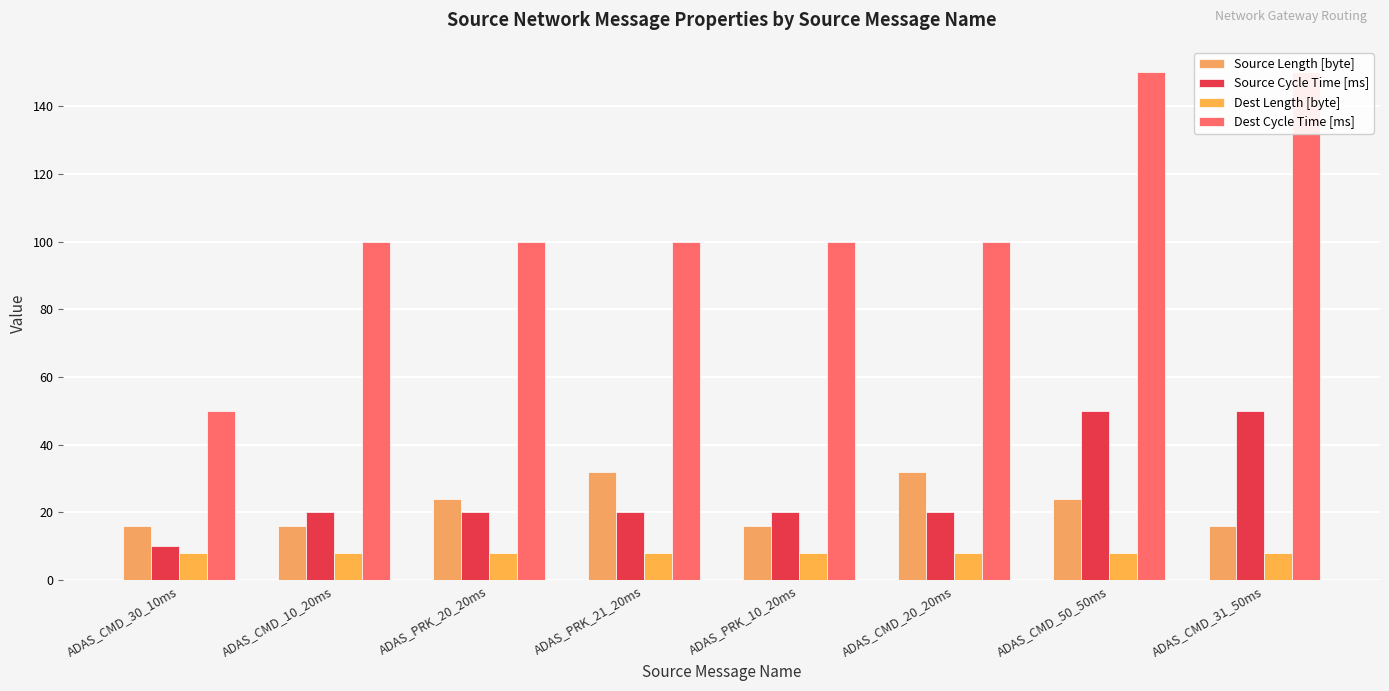

What value does the Source Length [byte] series have at ADAS_CMD_30_10ms, to the nearest 5?

15